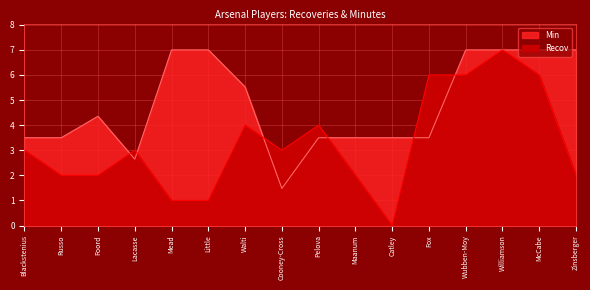

Reading left to right, what are all the values shown in this chart?

Recov: 3.0	2.0	2.0	3.0	1.0	1.0	4.0	3.0	4.0	2.0	0.0	6.0	6.0	7.0	6.0	2.0
Min: 3.5	3.5	4.4	2.6	7.0	7.0	5.5	1.5	3.5	3.5	3.5	3.5	7.0	7.0	7.0	7.0